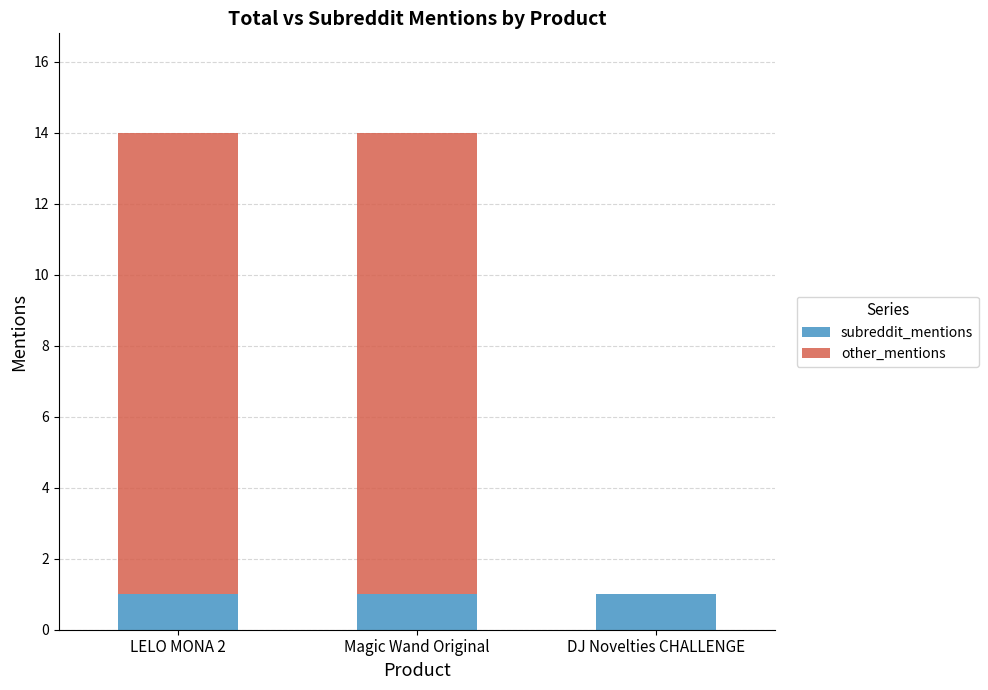

True or false: subreddit_mentions has a value of 0 at DJ Novelties CHALLENGE.

False